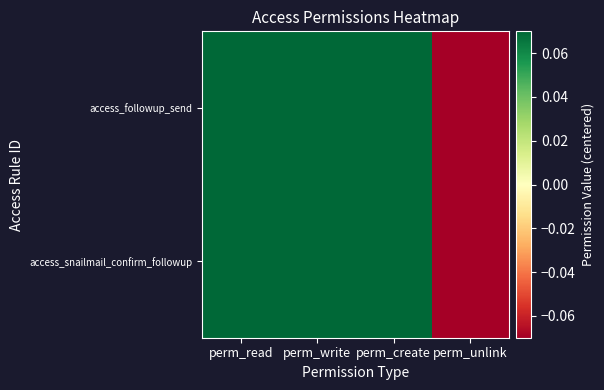

Which series has the widest spread of values?

access_followup_send